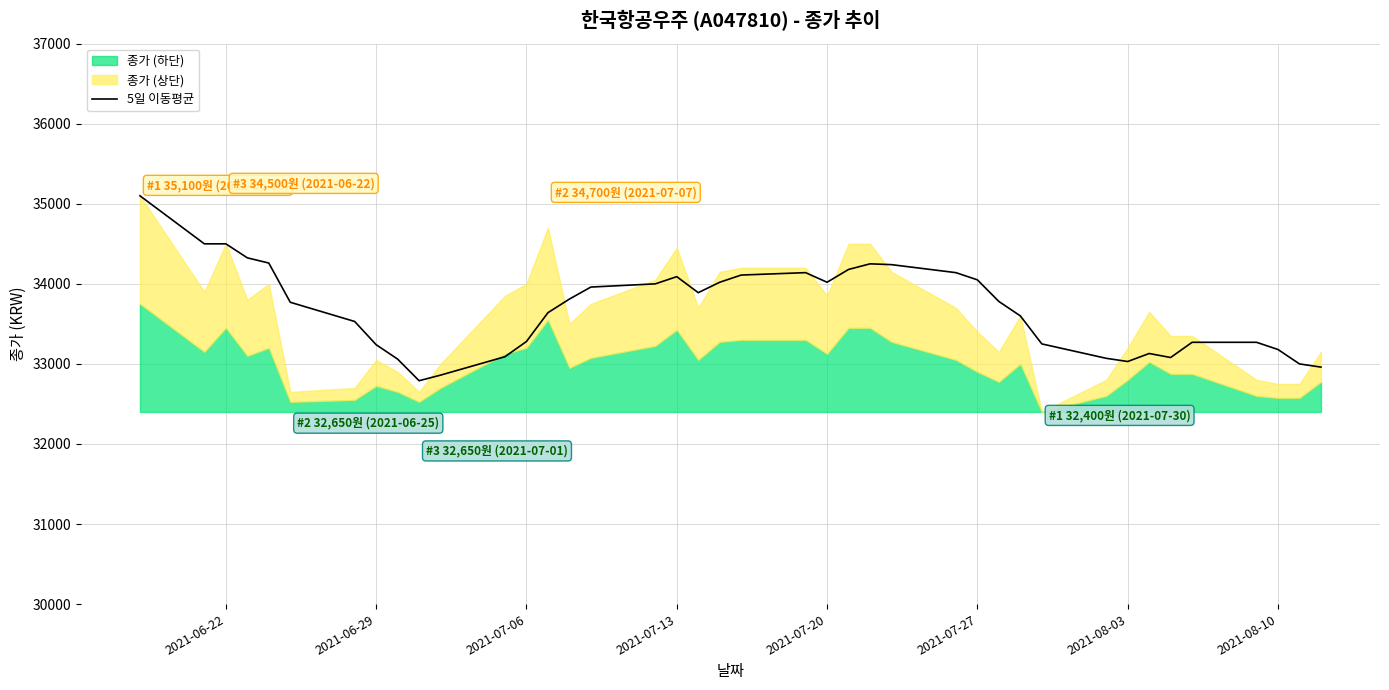

What is the minimum value shown in the chart?

32790